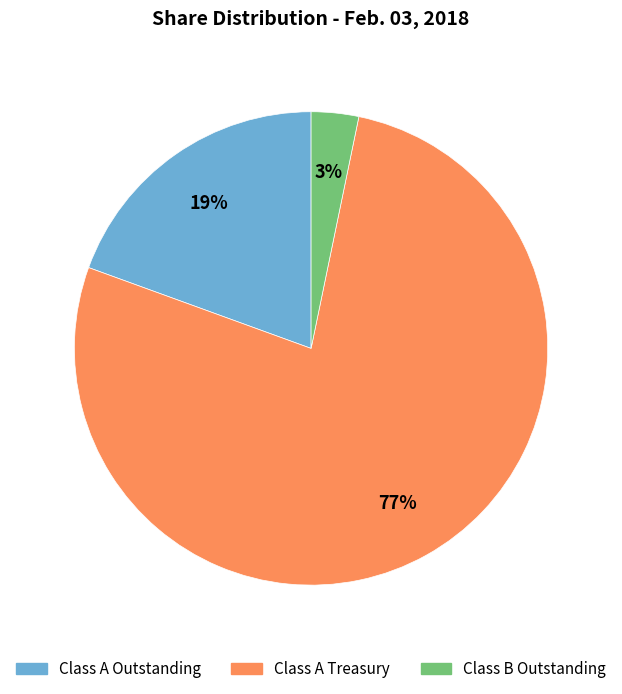

To the nearest percent, what is the average slice percentage?

33%